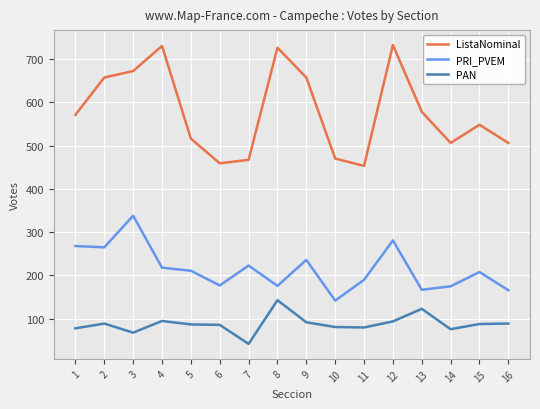

What is the smallest value displayed?

42